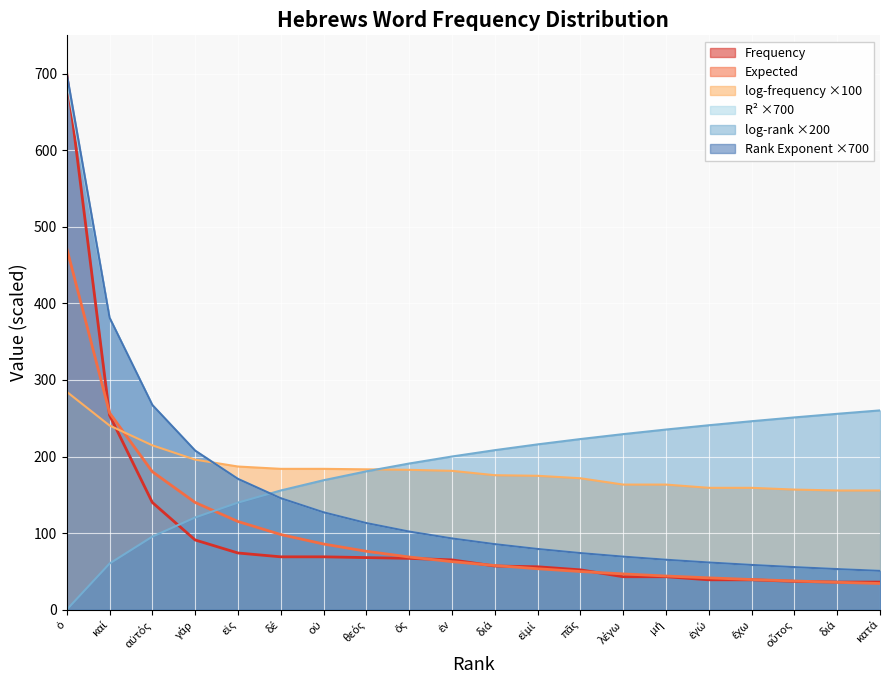

What is the difference between the maximum and minimum values in the Frequency series?

664.0